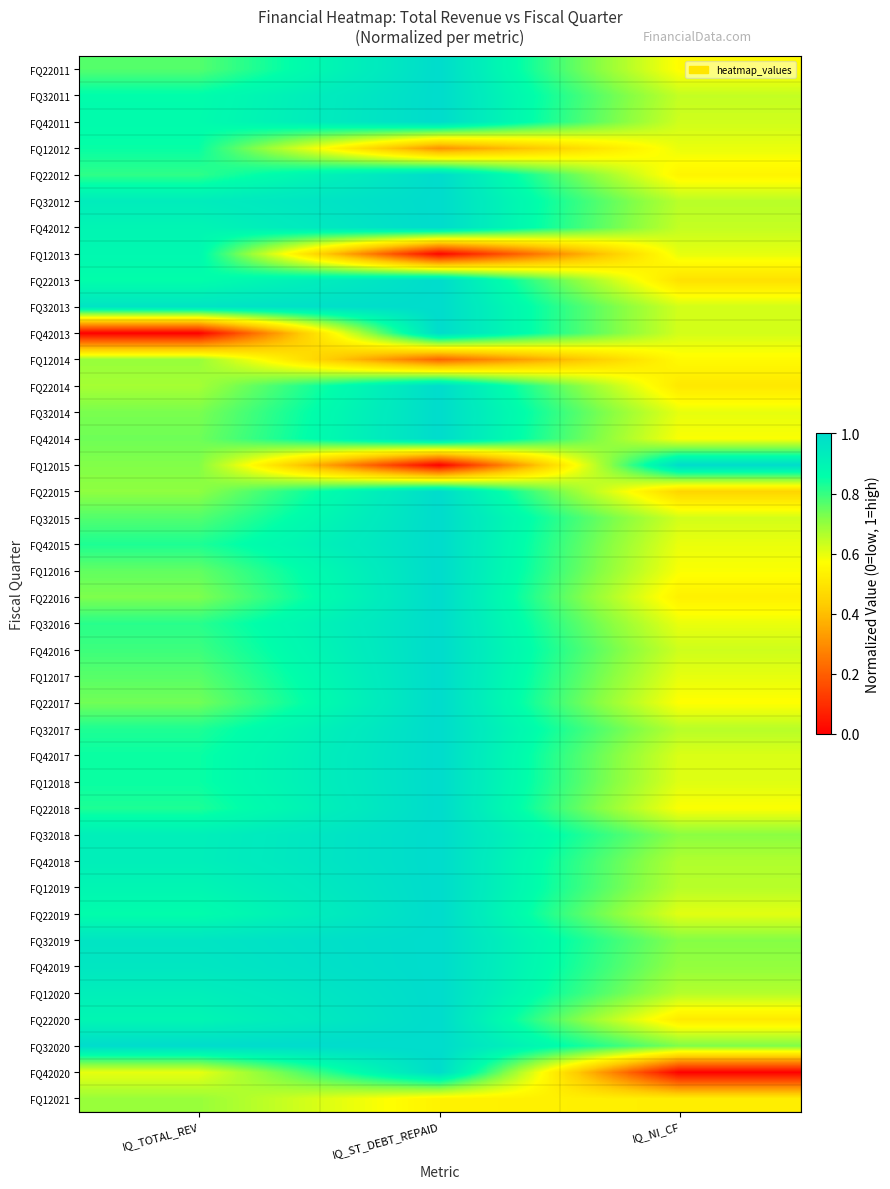

At how many categories does at least one series exceed 0?

3